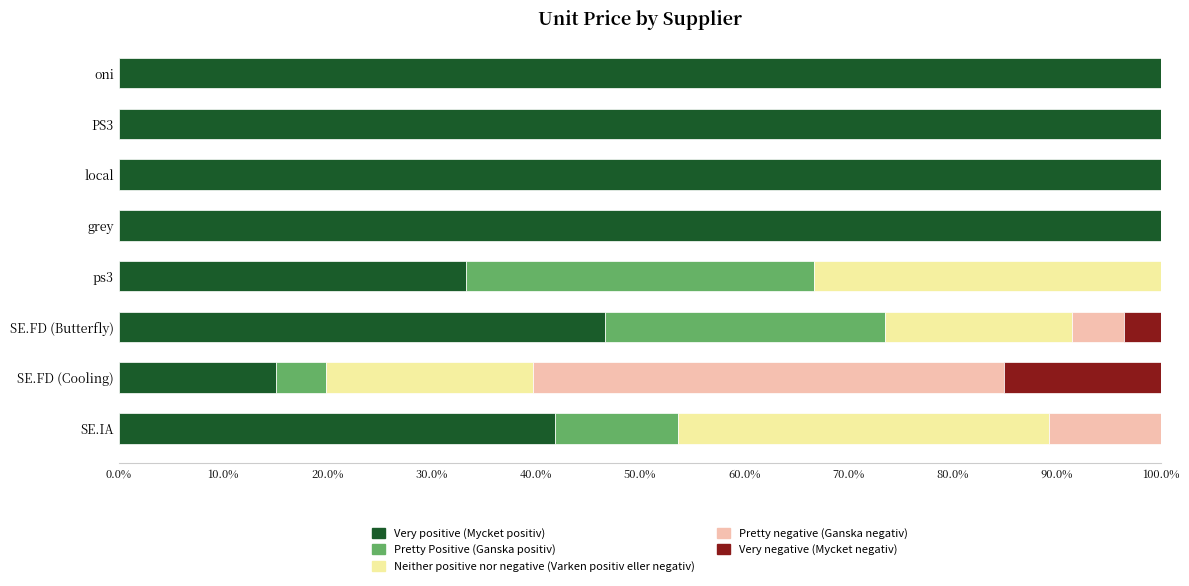

True or false: Very positive (Mycket positiv) has a value of 41.8 at SE.IA.

True